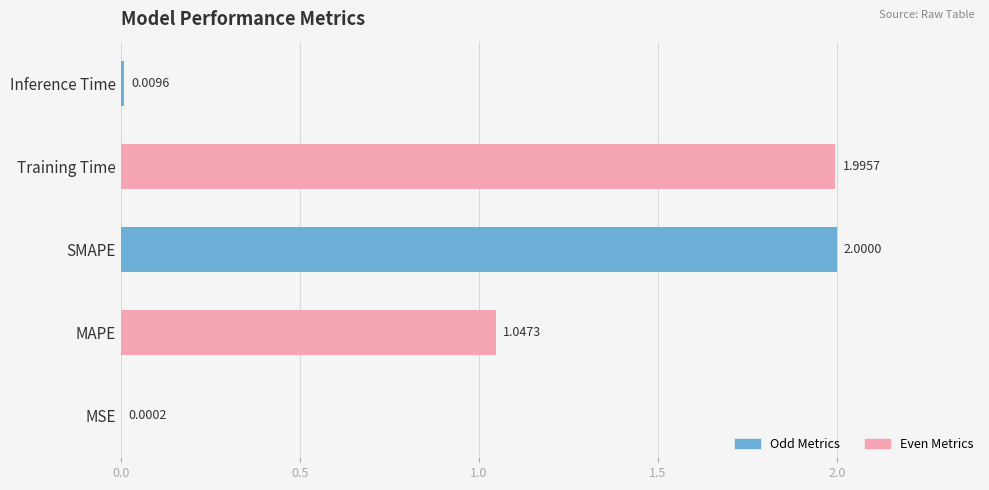

Approximately how many times larger is the value at Training Time compared to MAPE?

1.9